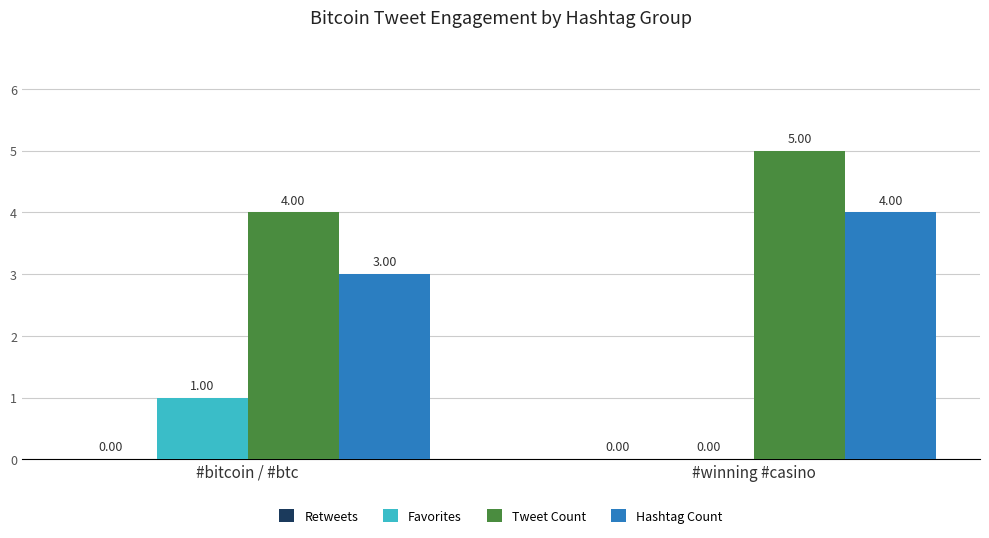

What is the sum of the Hashtag Count values at #bitcoin / #btc and #winning #casino?

7